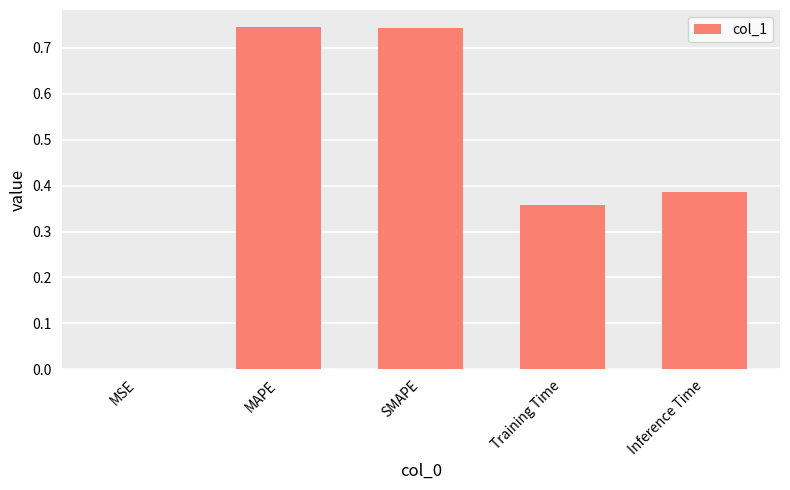

What is the sum of all values?

2.2